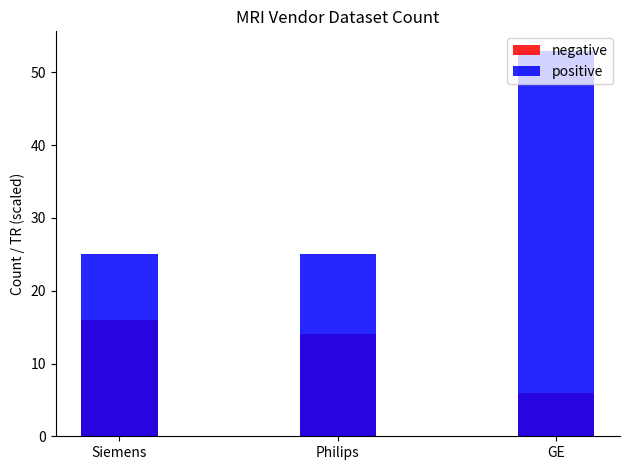

How many groups of bars are there?

3